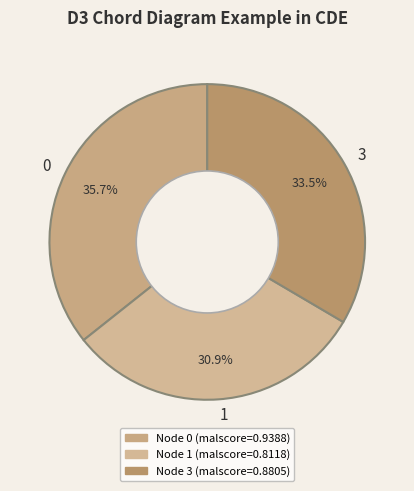

Rank the categories by value from lowest to highest.

1, 3, 0